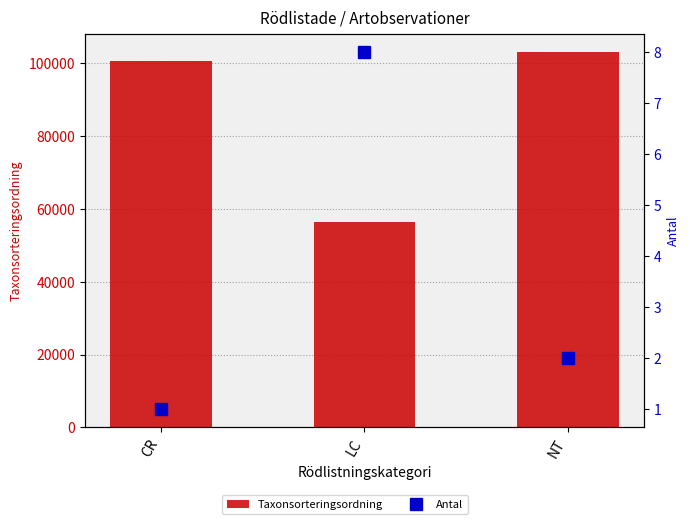

At which category is the sum across all series the highest?

NT